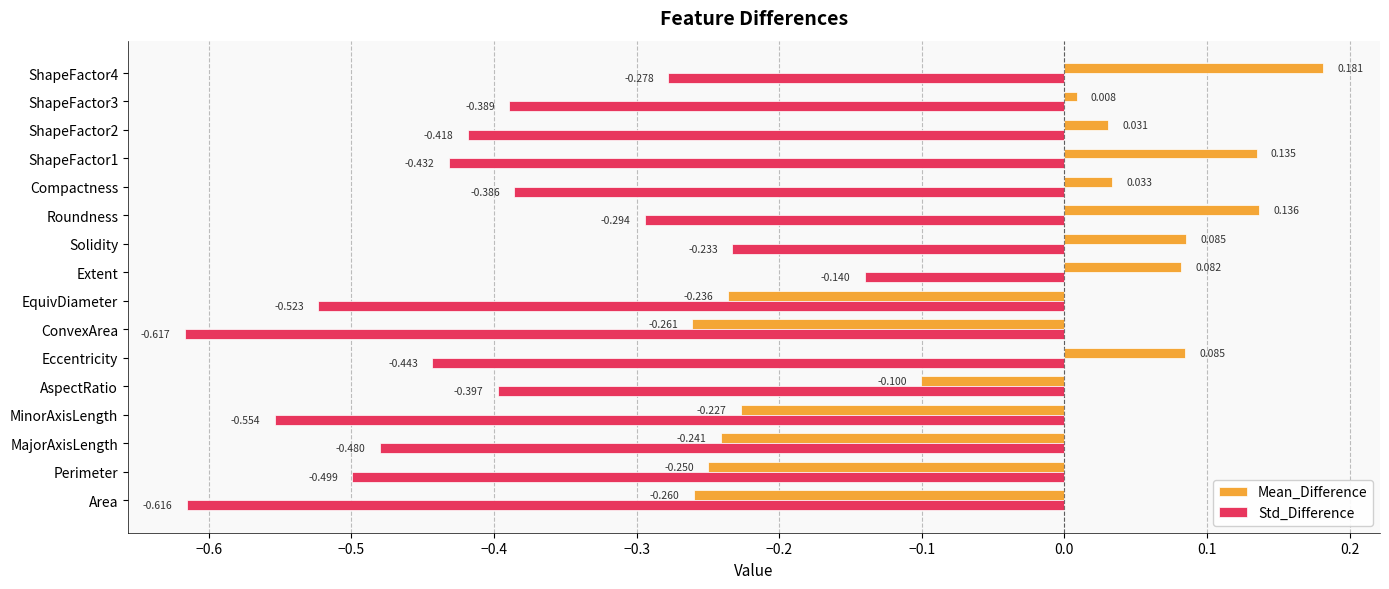

Where is Std_Difference nearest to the value 0?

Extent